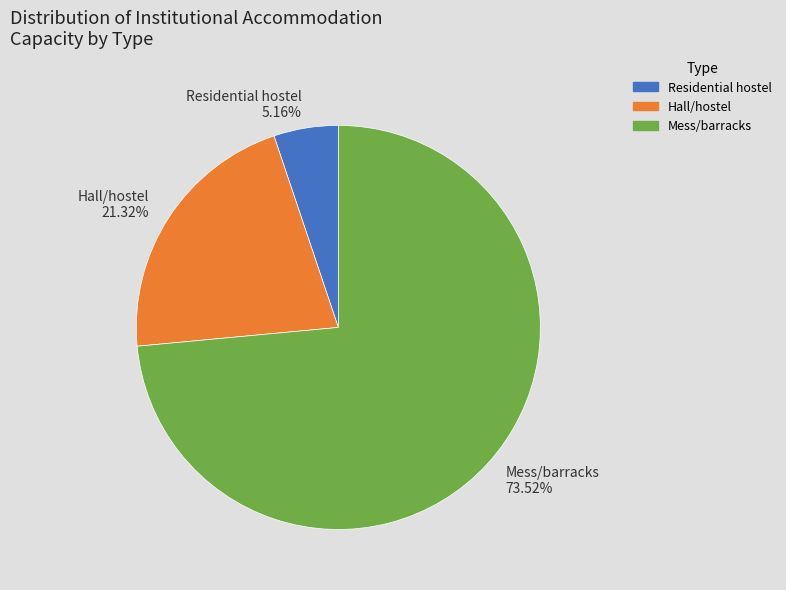

Count the number of slices in the pie.

3